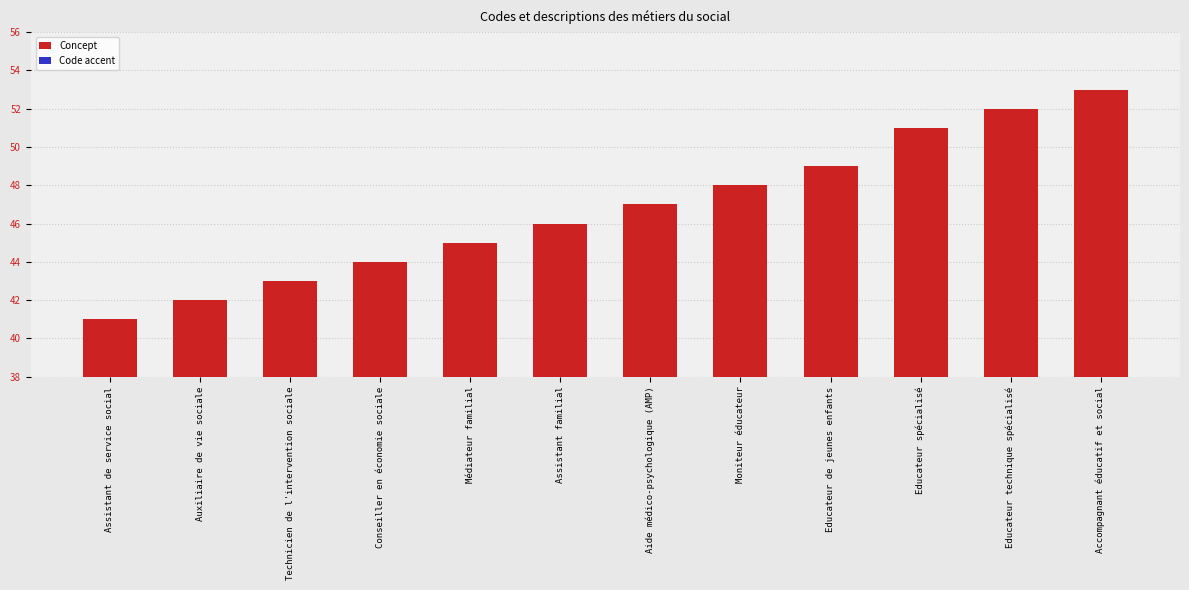

Rank the series by their average value, from lowest to highest.

Code accent, Concept